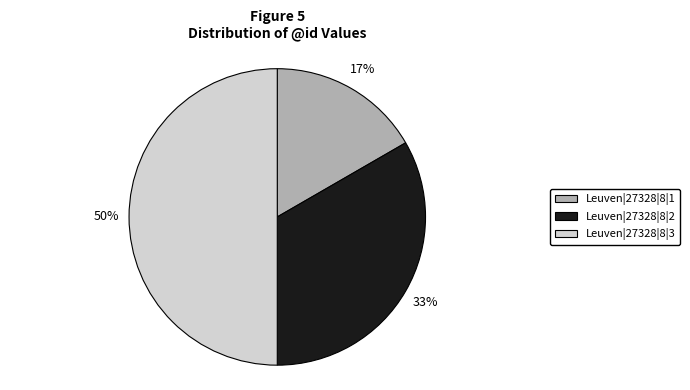

To the nearest percent, what is the combined percentage of Leuven|27328|8|3 and Leuven|27328|8|2?

83%